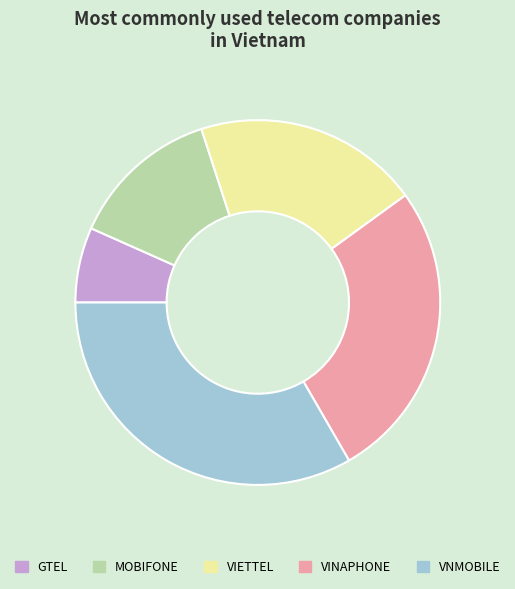

What is the smallest slice in the pie chart?

GTEL